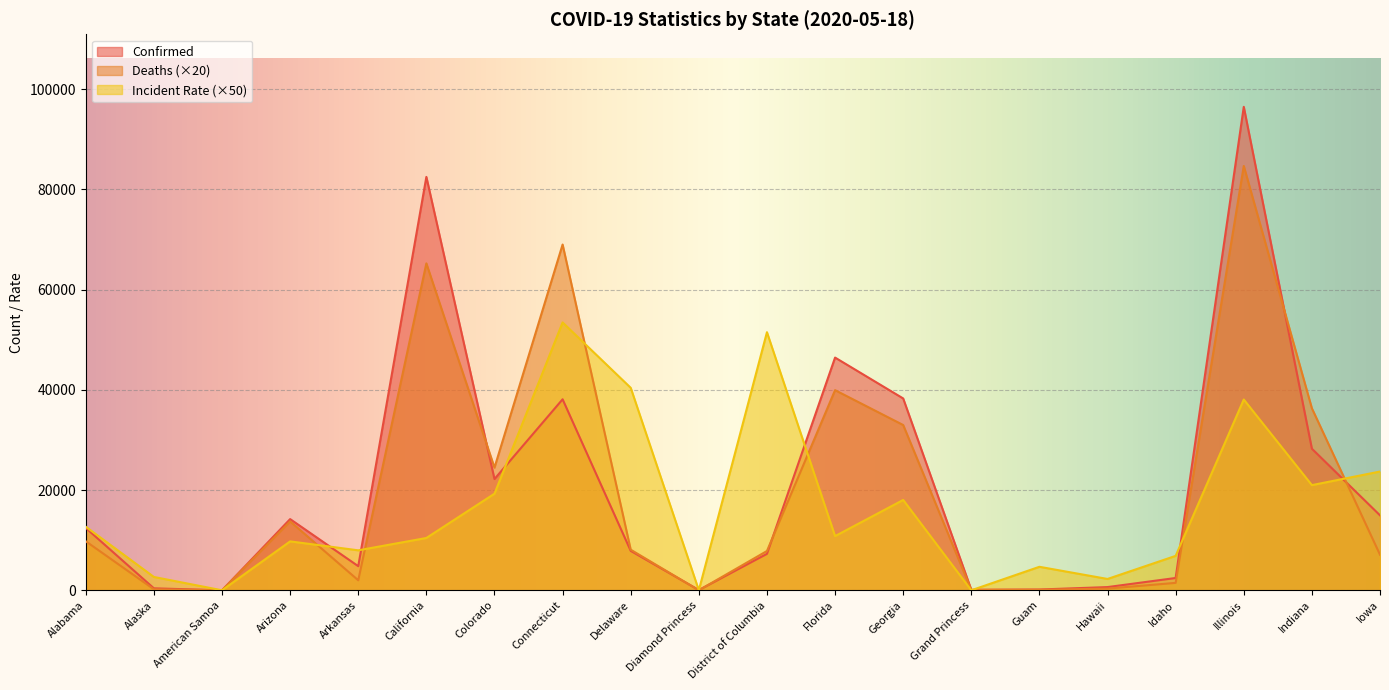

Is the value of Confirmed at Connecticut greater than the value of Incident_Rate at California?

Yes